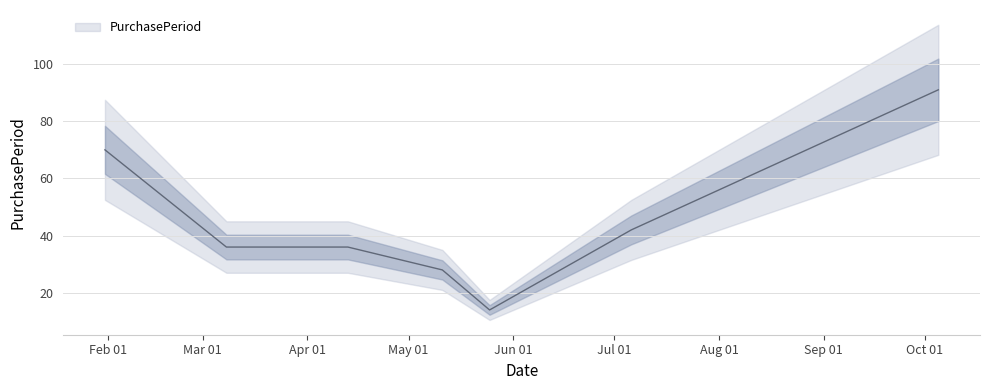

What is the greatest value displayed?

91